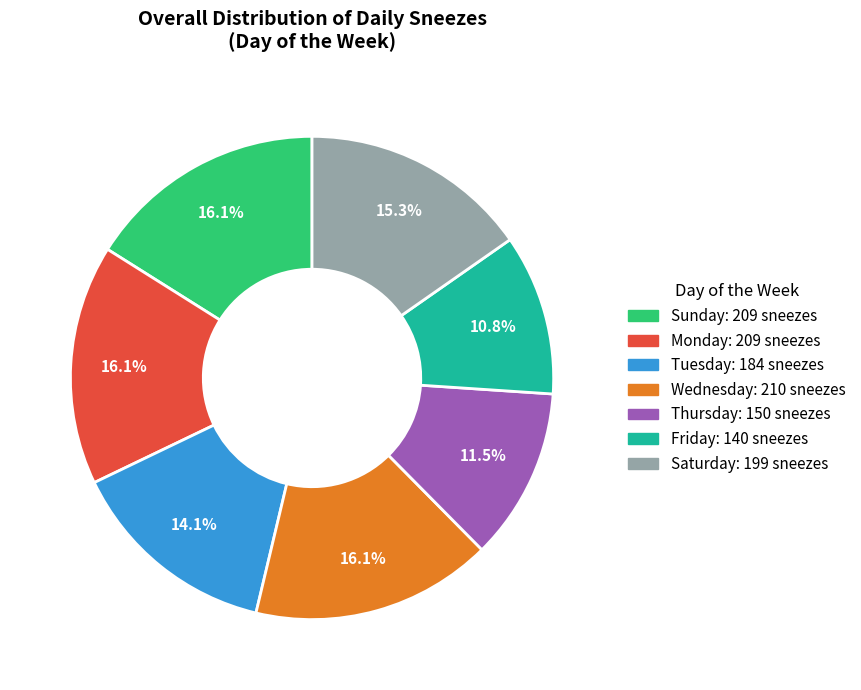

Is the sum of Sunday and Friday greater than half?

No